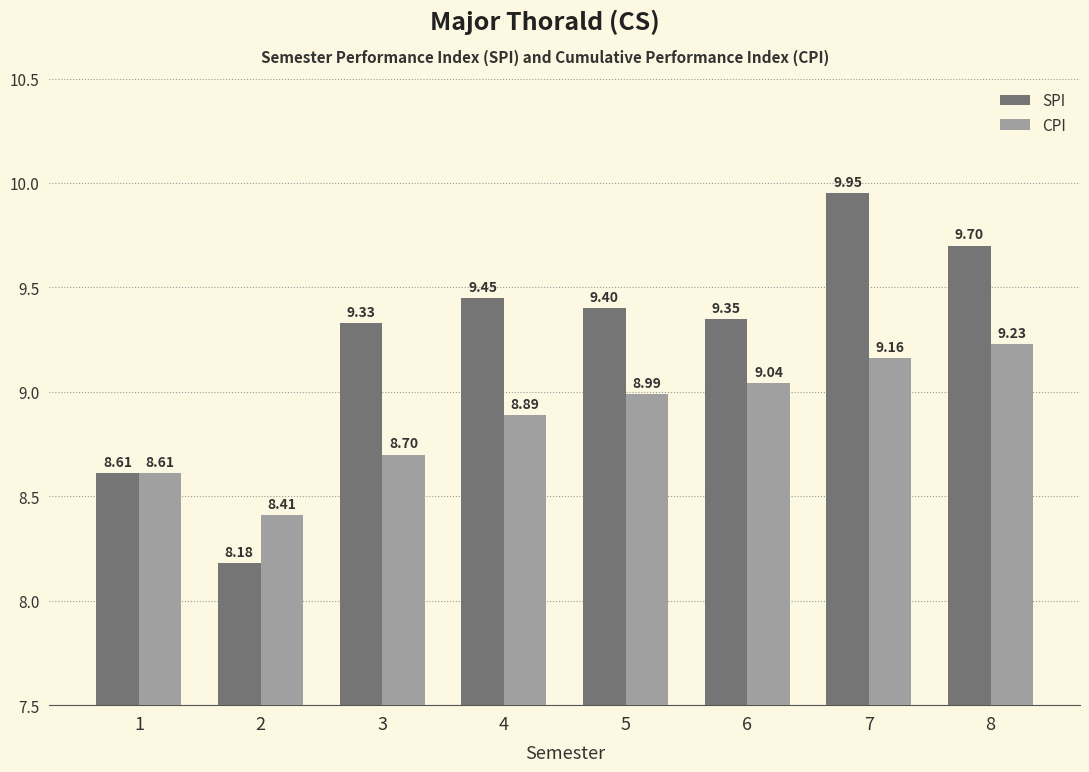

How many distinct data groups are displayed?

2